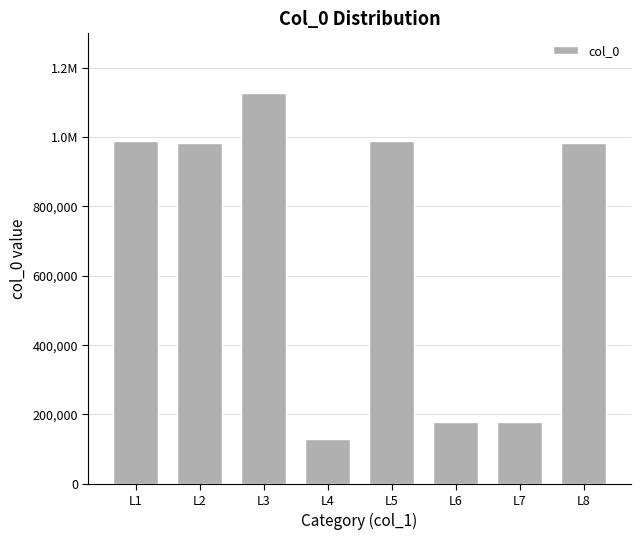

What is the maximum value shown in the chart?

1126189